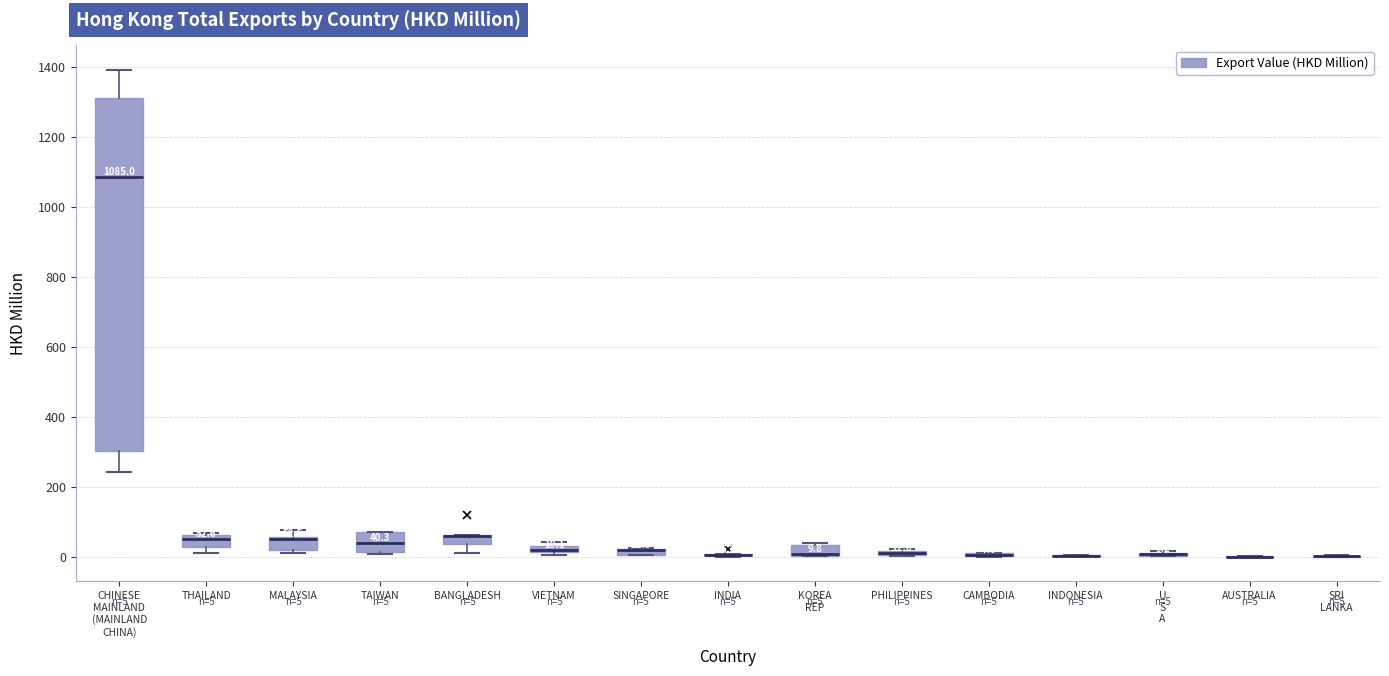

Comparing the boxes themselves (not the whiskers), which one is the tallest?

CHINESE MAINLAND (MAINLAND CHINA)